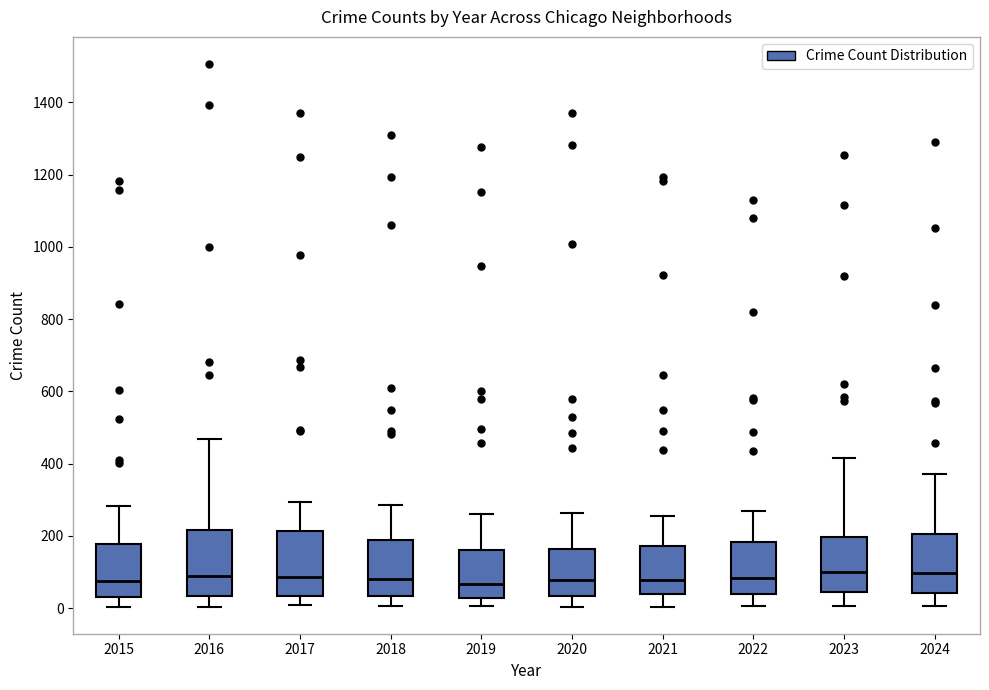

Where does the median line of the box at x = 2020 sit on the y-axis? The values are not printed on the chart, so give them approximately, as read against the axis.

80